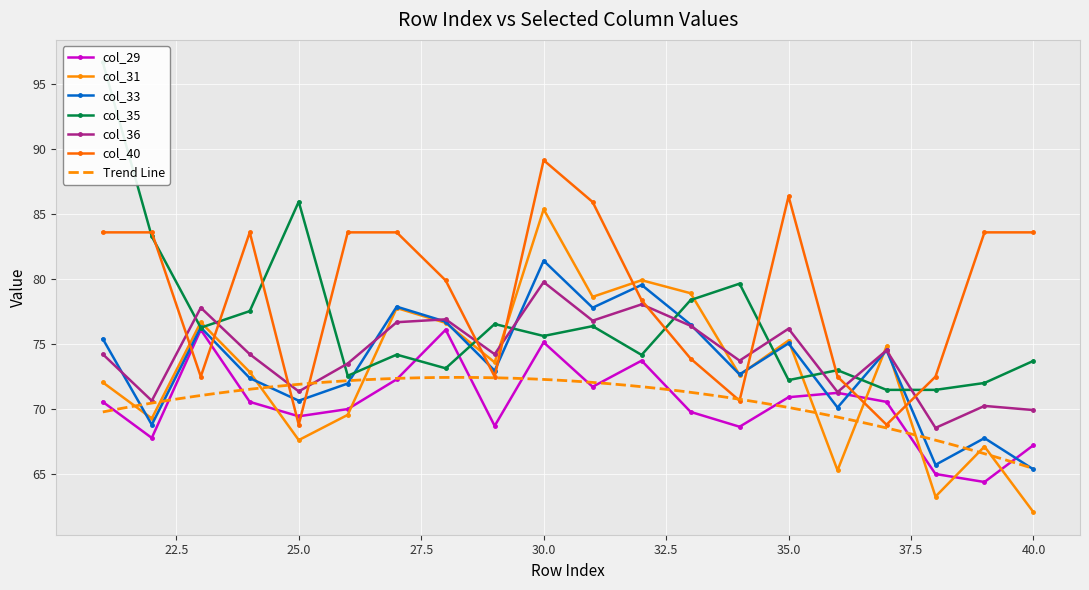

What is the value of the col_40 point at the 1st from the left?

83.6